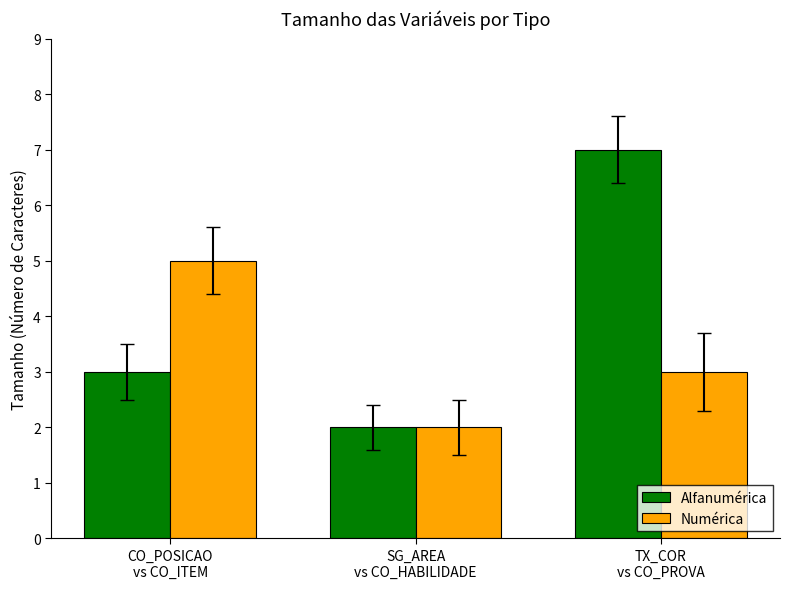

Reading left to right, extract all data points from this chart.

Alfanumérica: 3	2	7
Numérica: 5	2	3